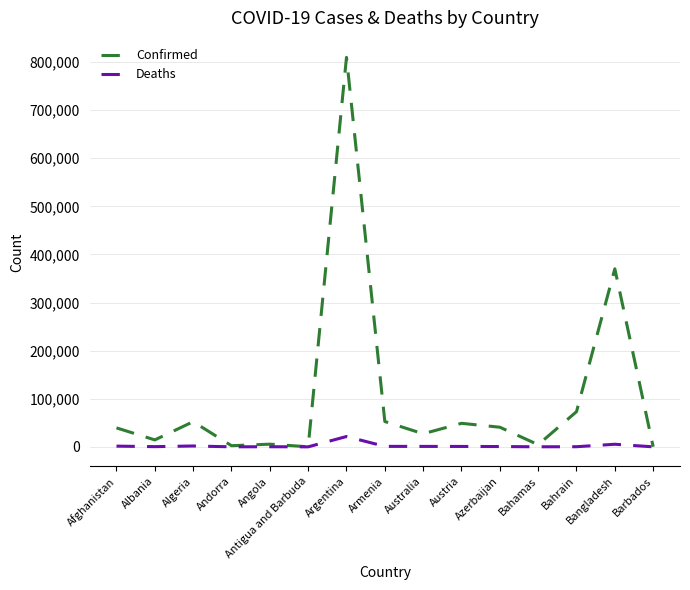

Is the value of Confirmed at Azerbaijan greater than the value of Deaths at Bahamas?

Yes